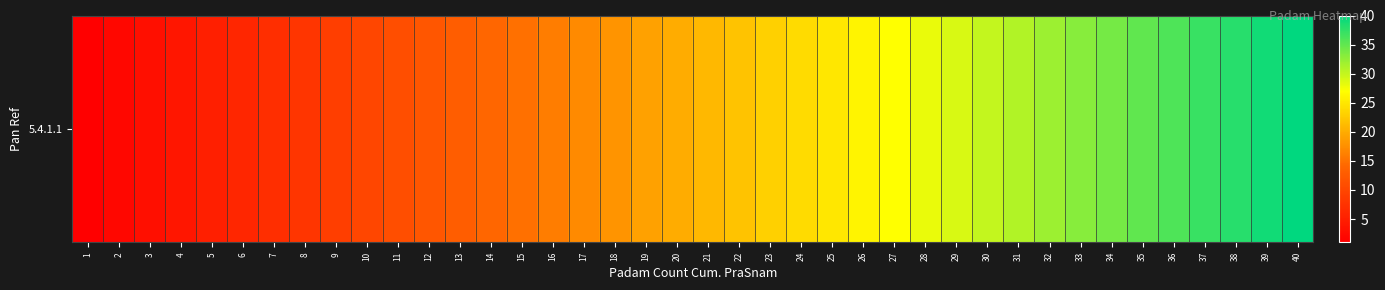

At which label is the value closest to 20?

20